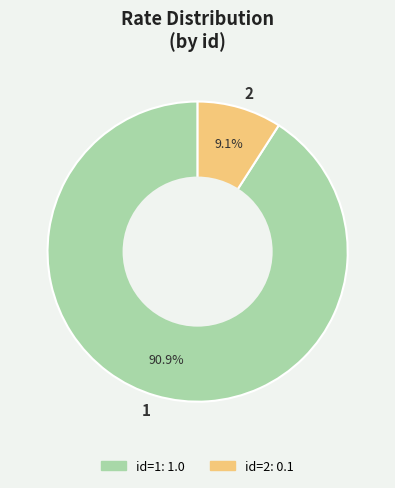

Which has a higher value, 2 or 1?

1